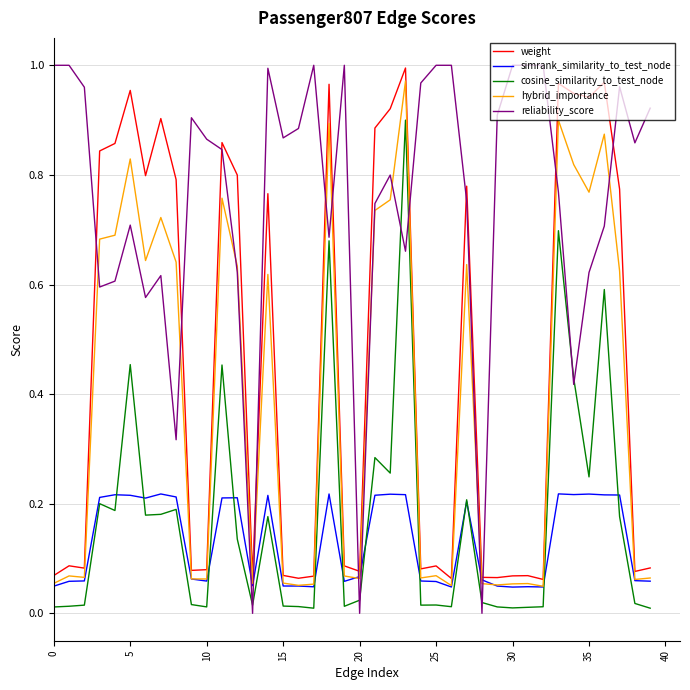

True or false: cosine_similarity_to_test_node and hybrid_importance intersect in this chart.

False